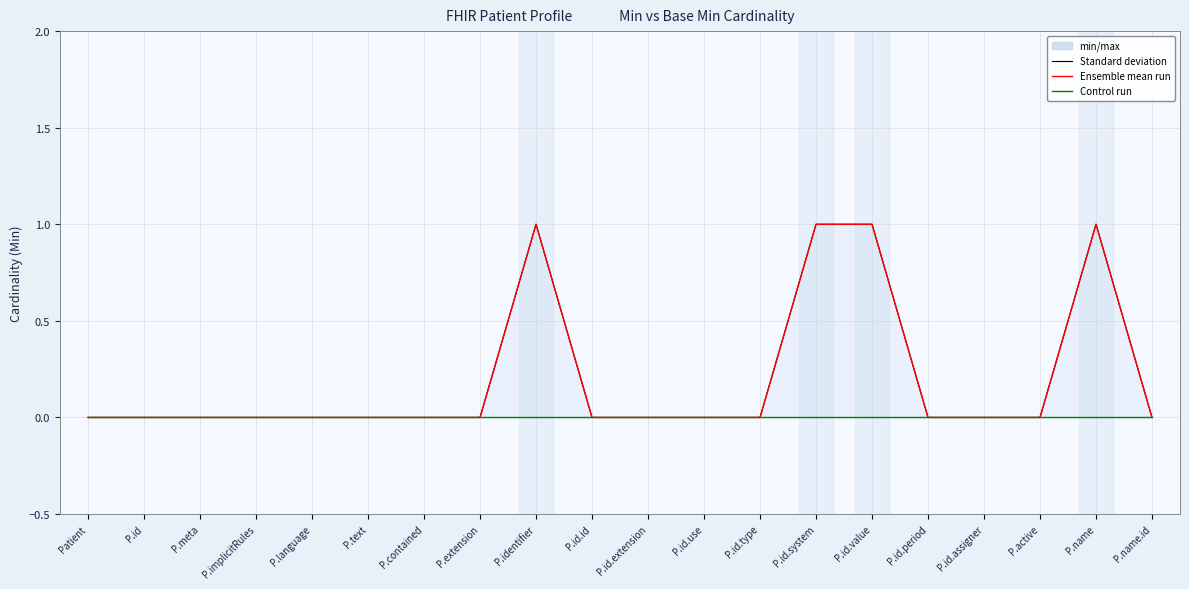

Which category has the lowest value across all series?

Patient